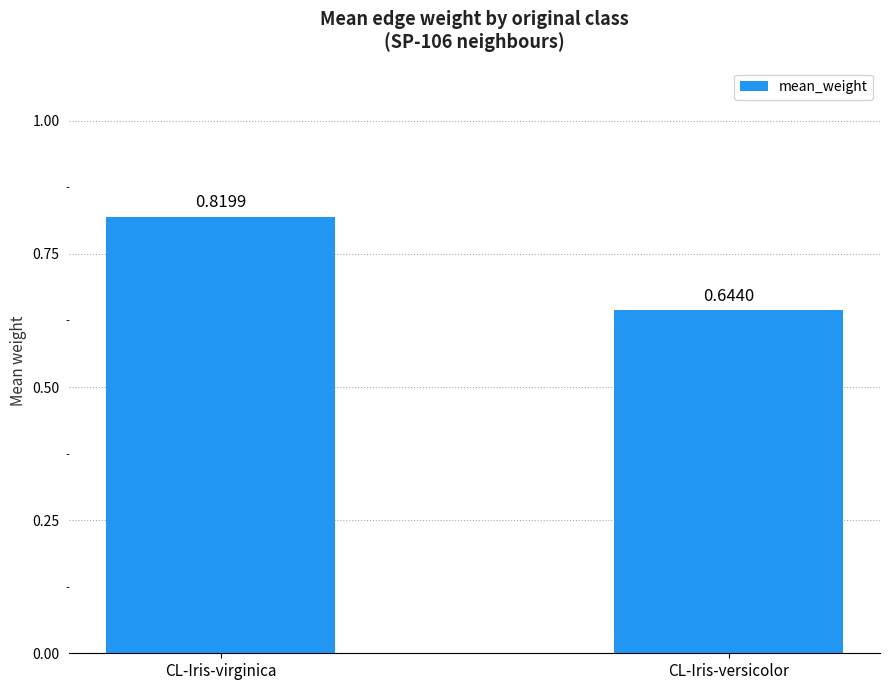

Count the values in the range 0 to 1.

2